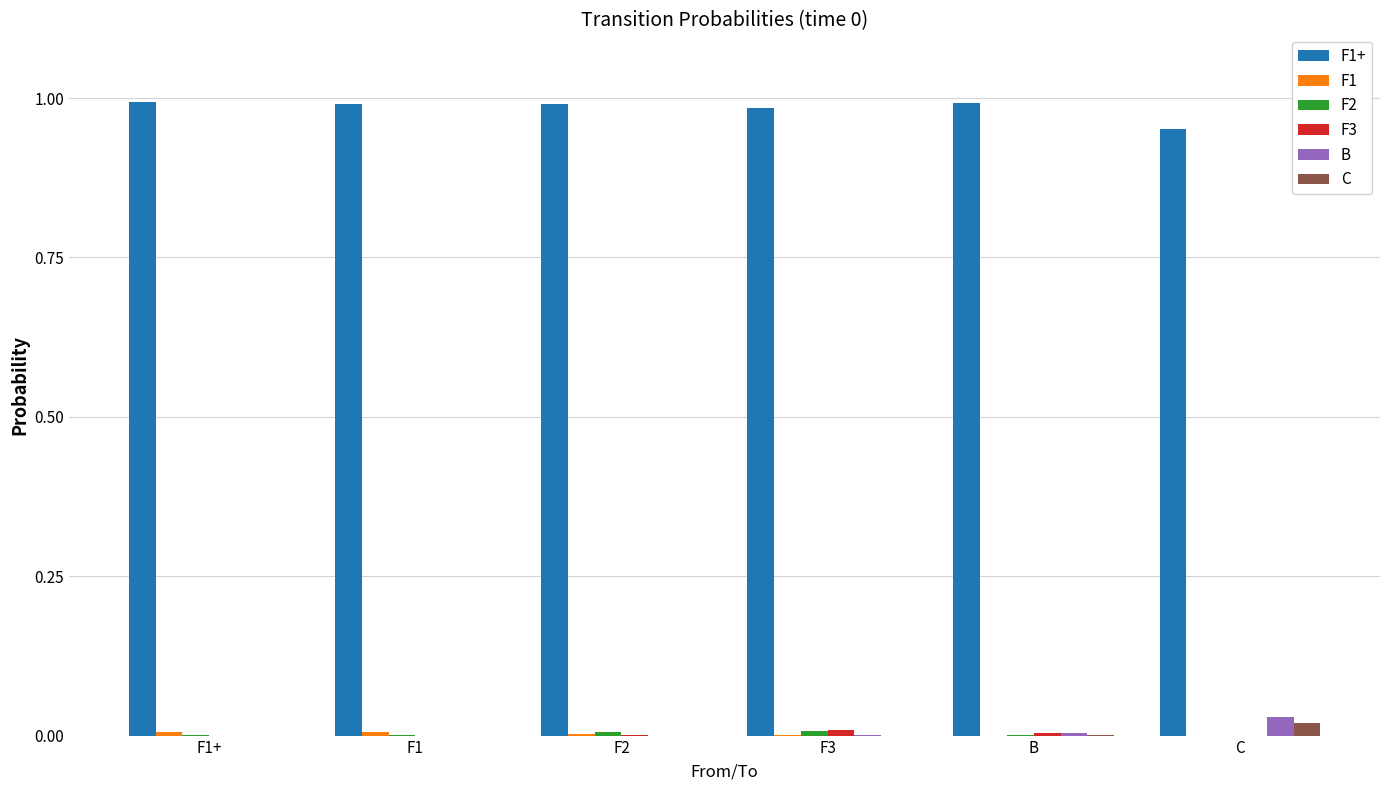

List the labels in order of B value, smallest first.

F1+, F1, F2, F3, B, C